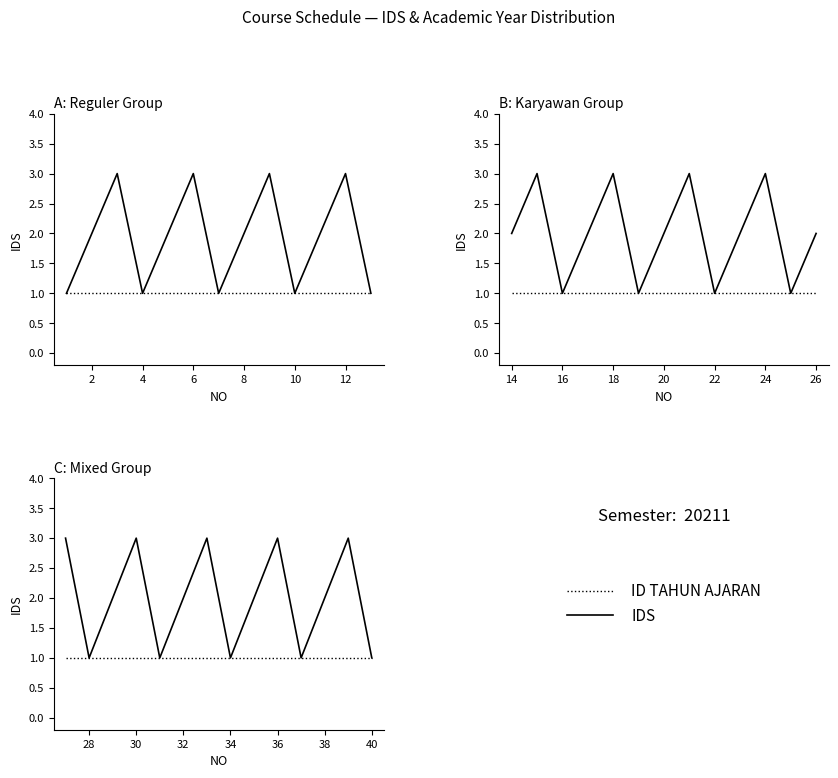

At which category does the chart reach its minimum across all series?

28